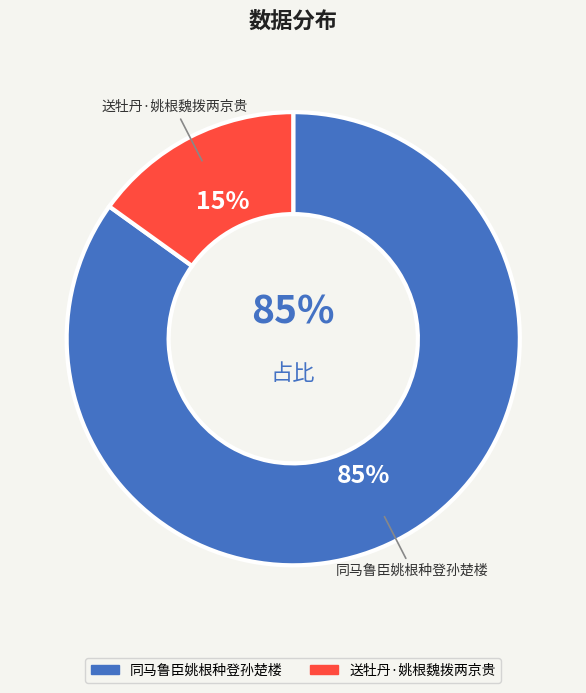

Between 送牡丹·姚根魏拨两京贵 and 同马鲁臣姚根种登孙楚楼, which is larger?

同马鲁臣姚根种登孙楚楼